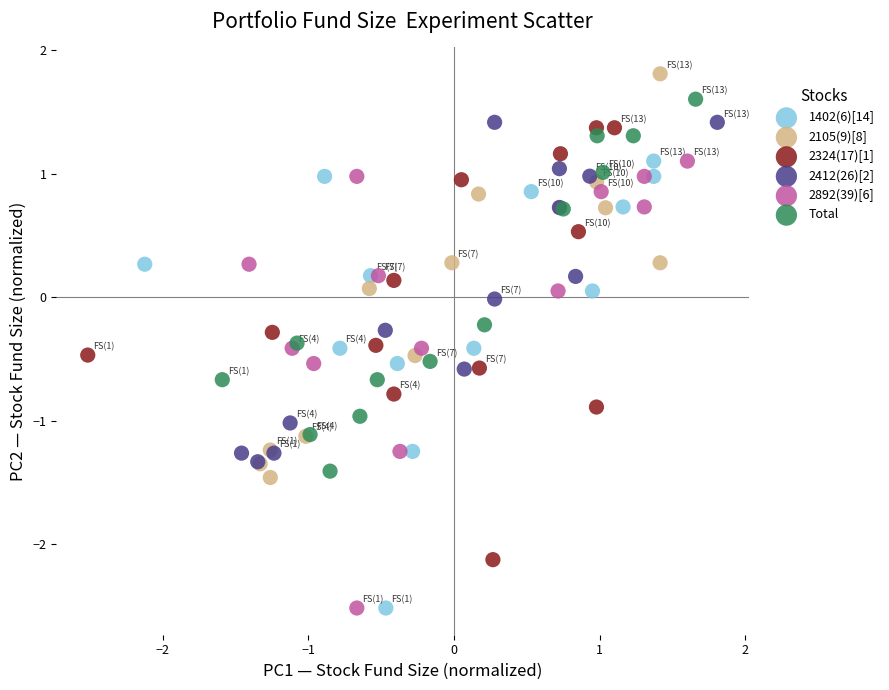

Which series reaches the maximum Y coordinate?

2105(9)[8]